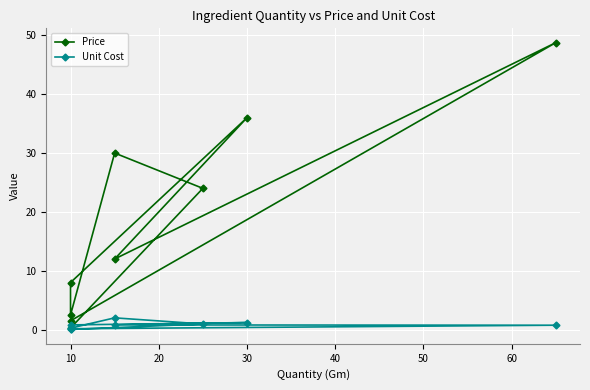

Read the Price value at 10.

0.3